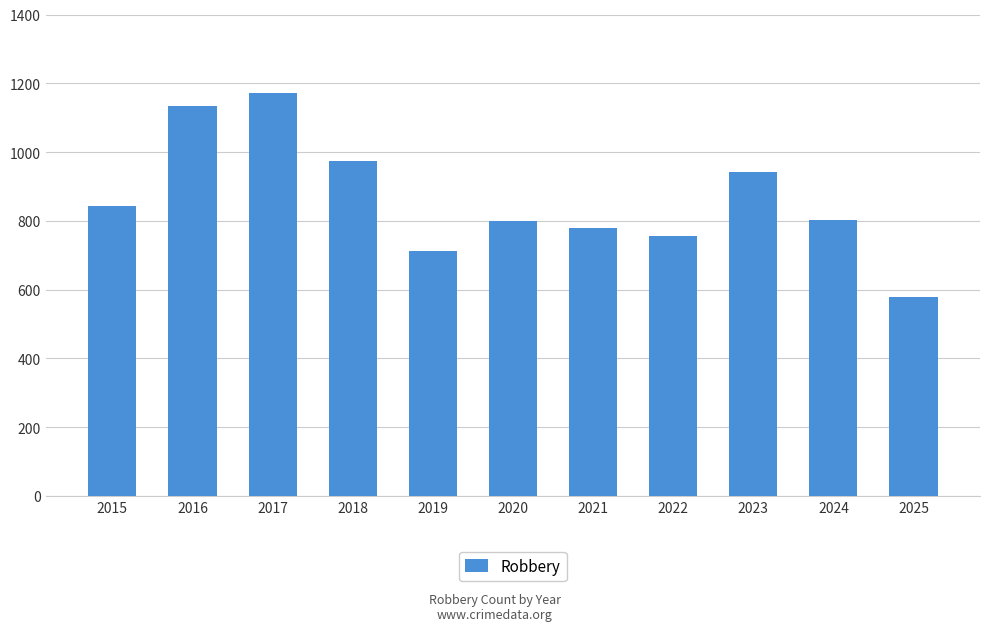

Count the number of data series in this chart.

1